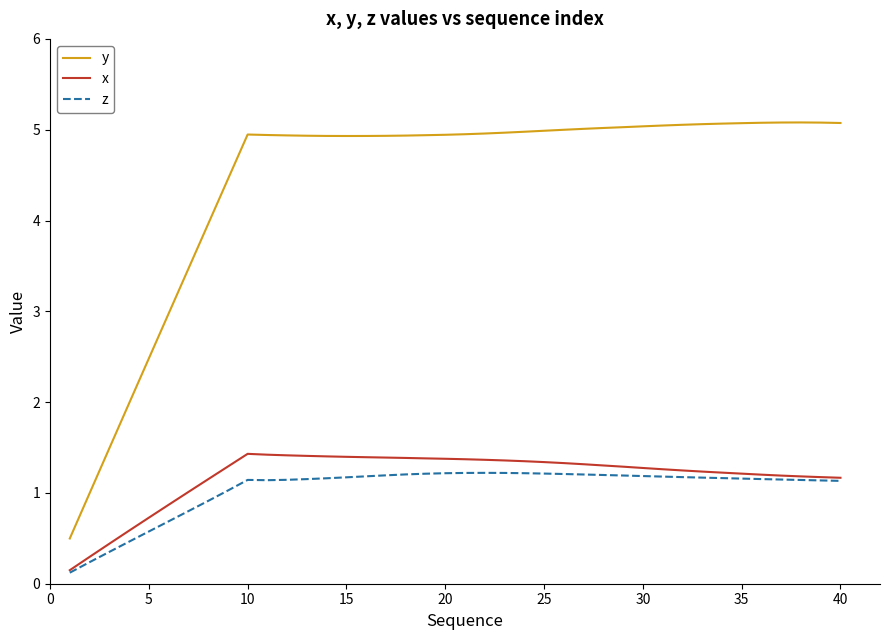

True or false: y and z intersect in this chart.

False